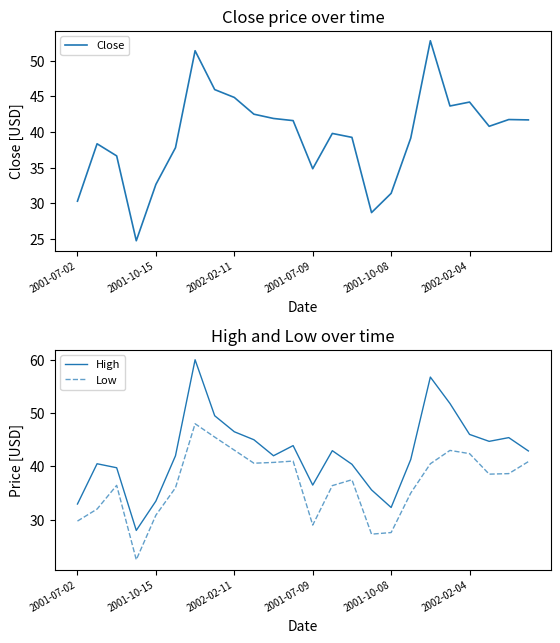

True or false: High and Low cross at least once.

False